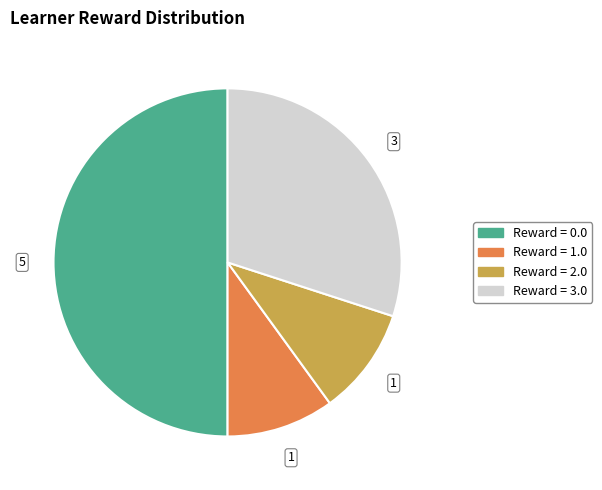

Count the number of slices in the pie.

4